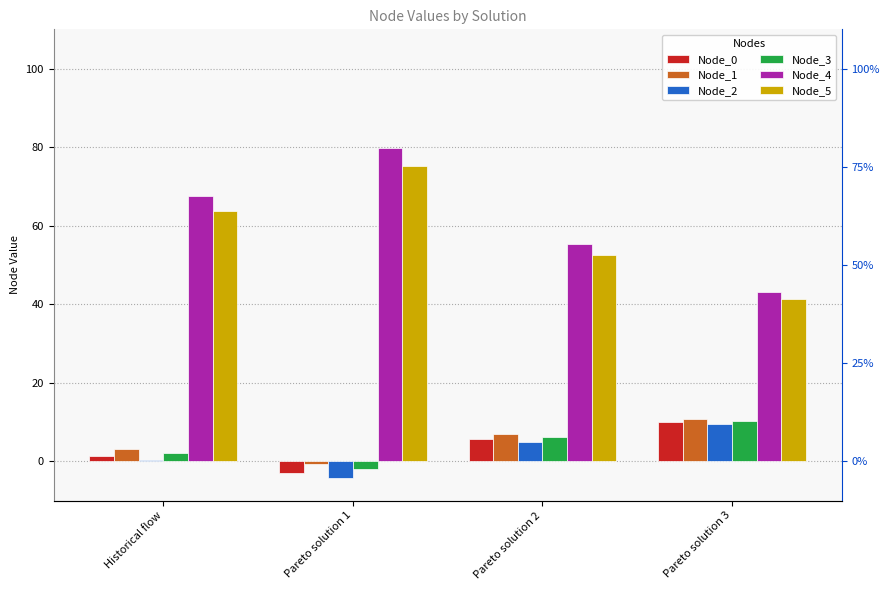

True or false: Node_3 has a value of 6.2 at Pareto solution 2.

True